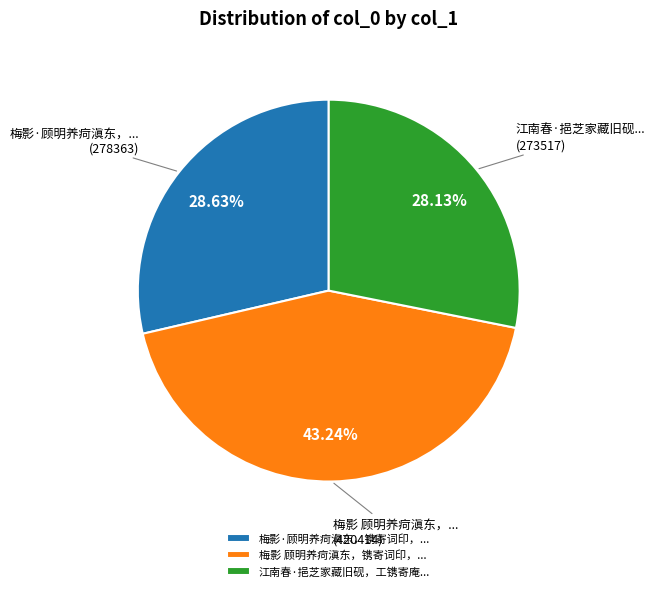

Does 梅影·顾明养疴滇东，镌寄词印，... represent more than half of the total?

No